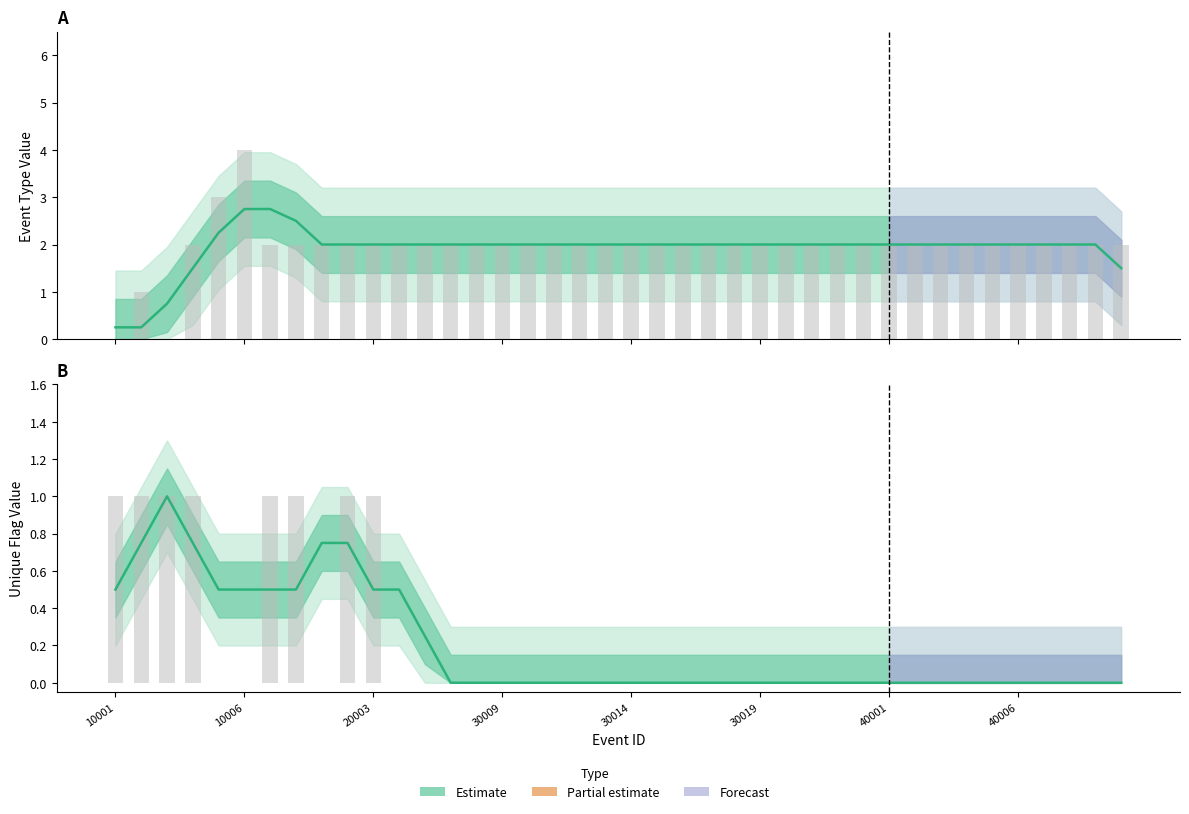

Which series has the largest total across all categories?

Event Type (Estimate)